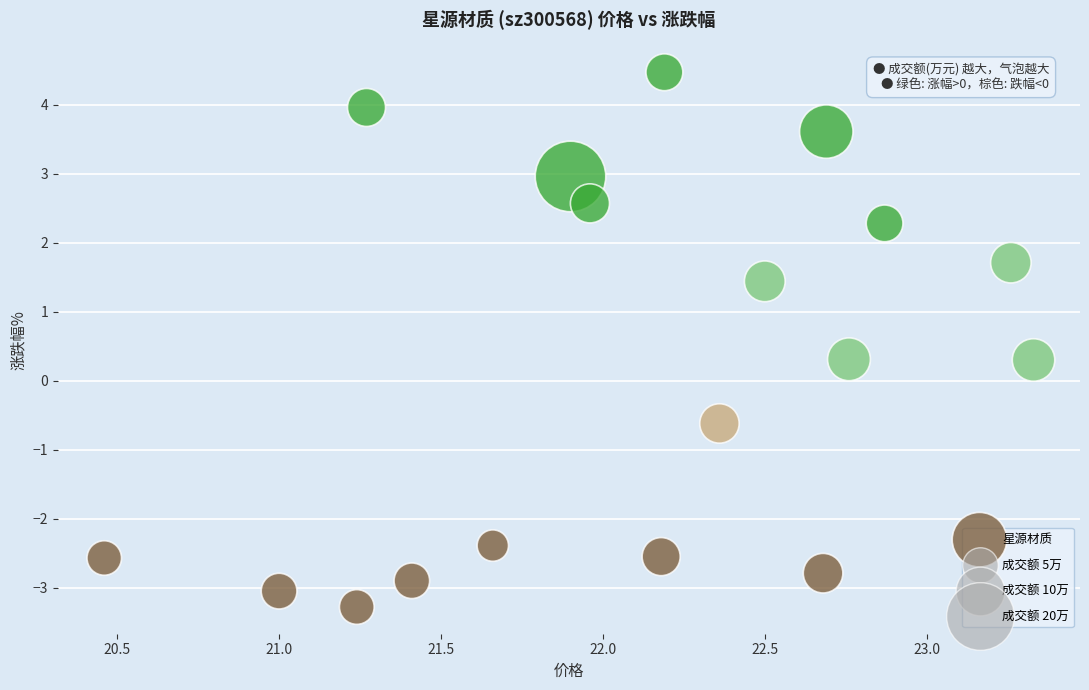

What is the range of X values (max minus min)?

2.9